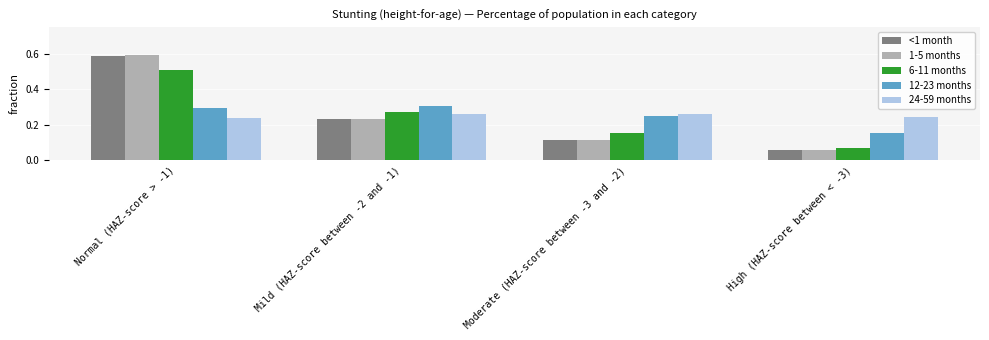

Which series has the largest range (max minus min)?

1-5 months